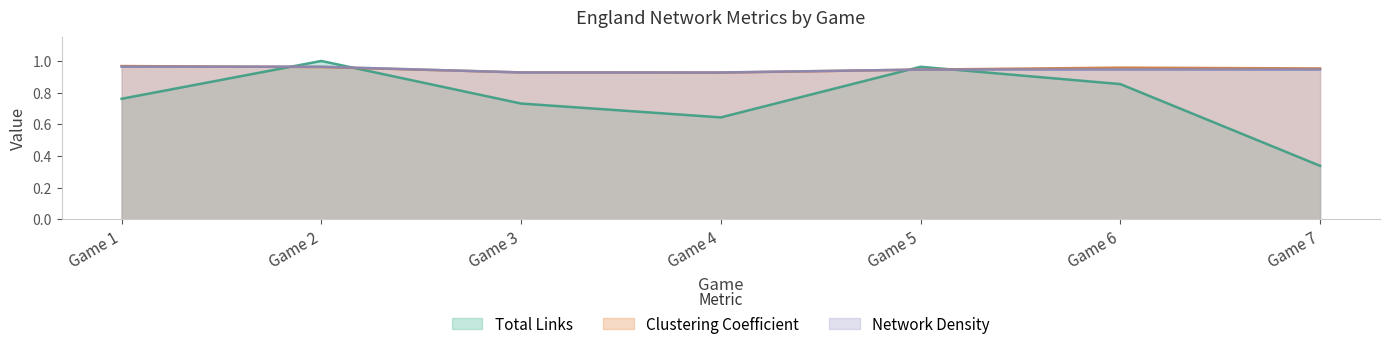

In Clustering Coefficient, how many points are higher than both neighbors (excluding endpoints)?

1